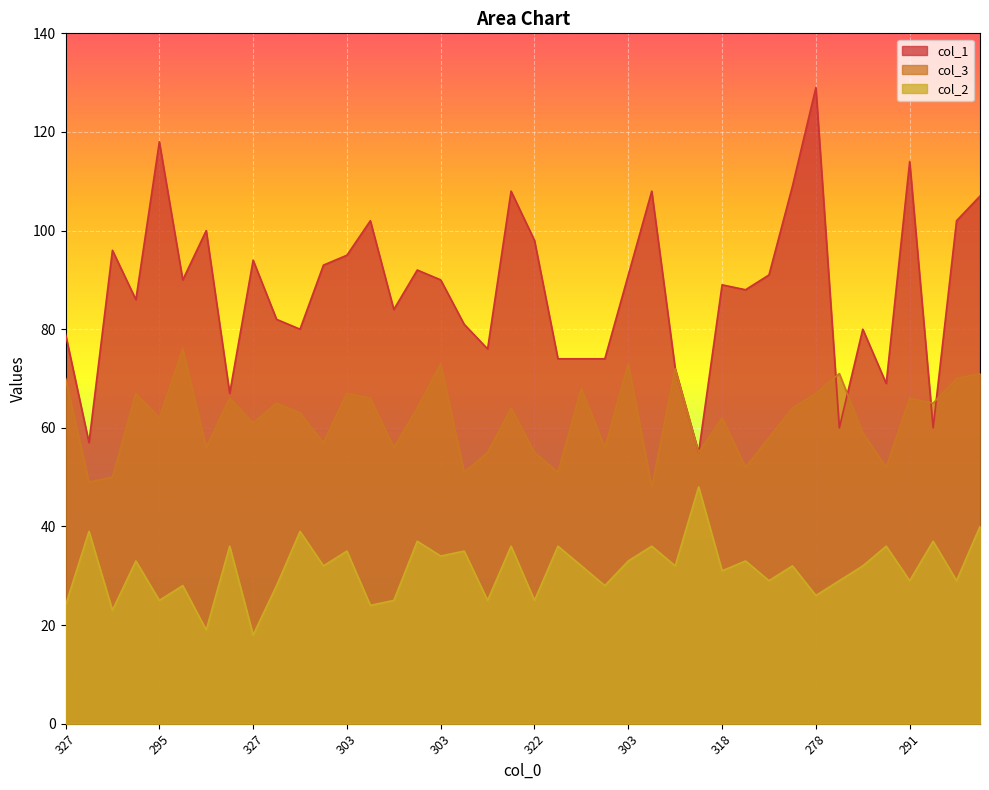

What is the difference between the maximum and second lowest values in the col_2 series?

29